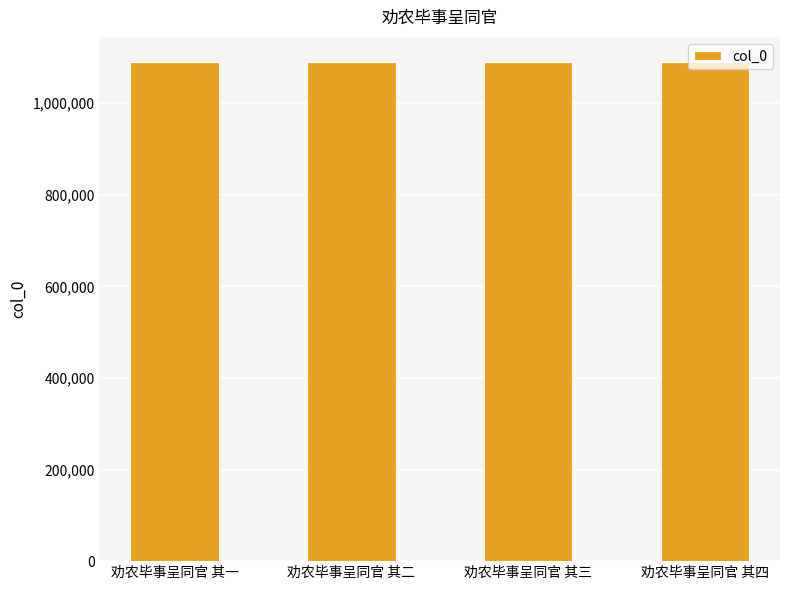

What is the average value?

1090056